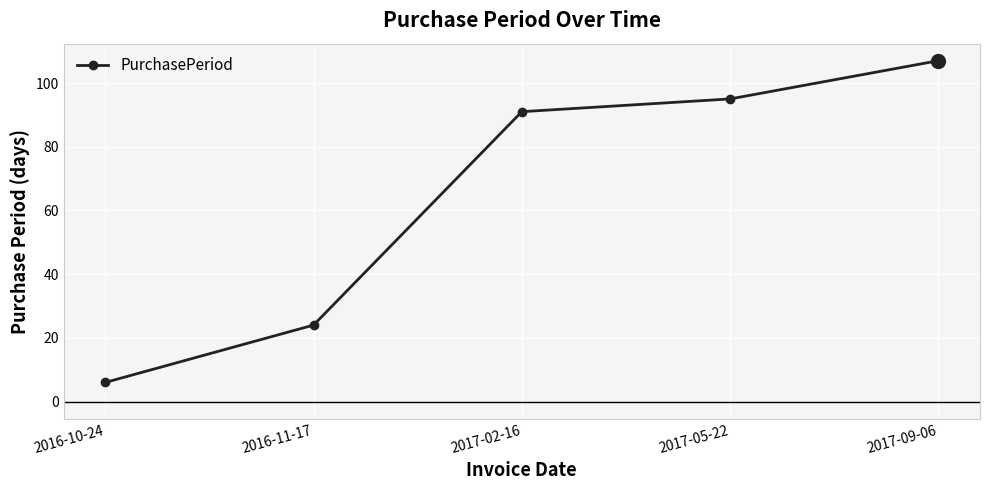

True or false: the data shows 24 at 2016-11-17.

True